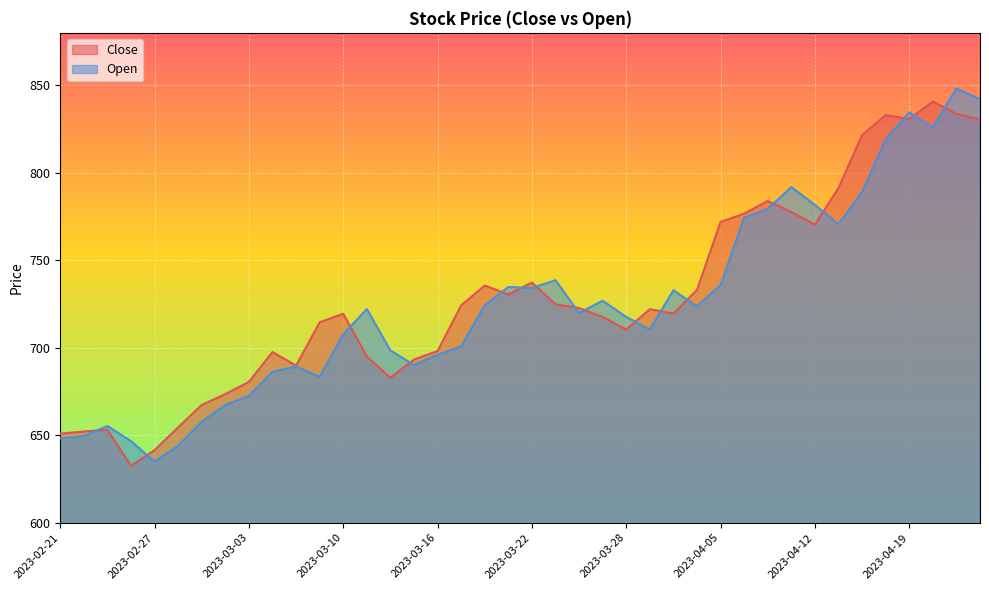

At which label does Close reach its minimum?

2023-02-24